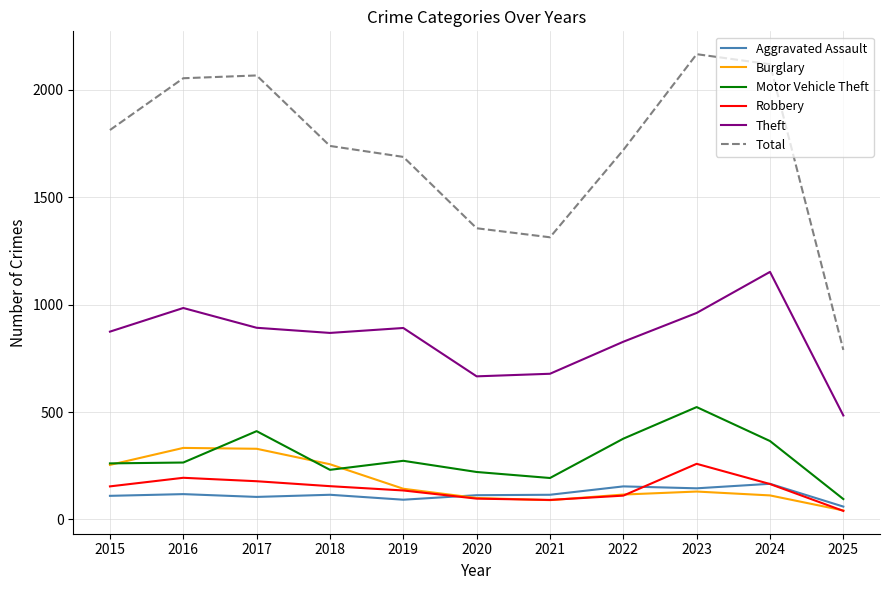

Which category has the highest value across all series?

2023